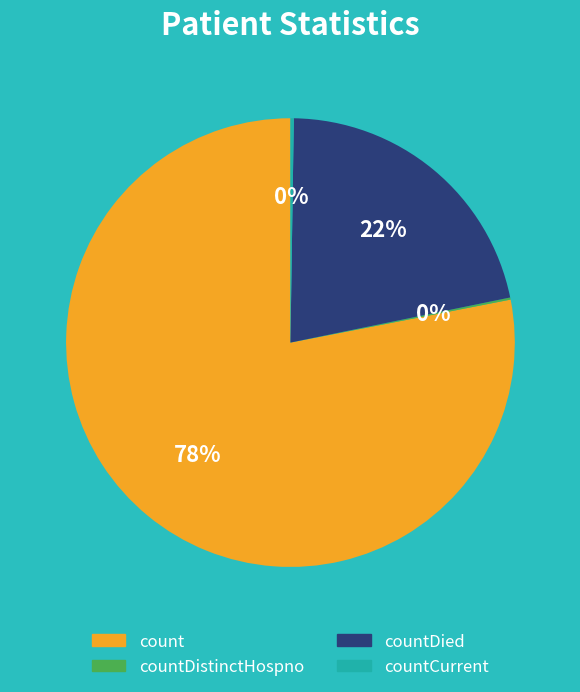

To the nearest percent, what is the average slice percentage?

25%